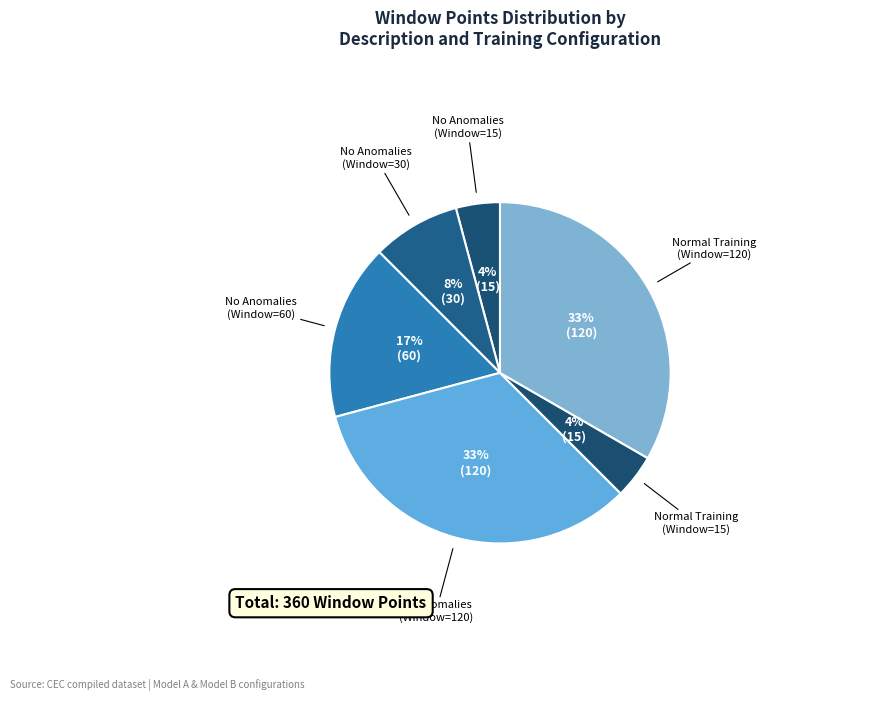

To the nearest percent, what is the difference between the largest and smallest slice percentages?

29%